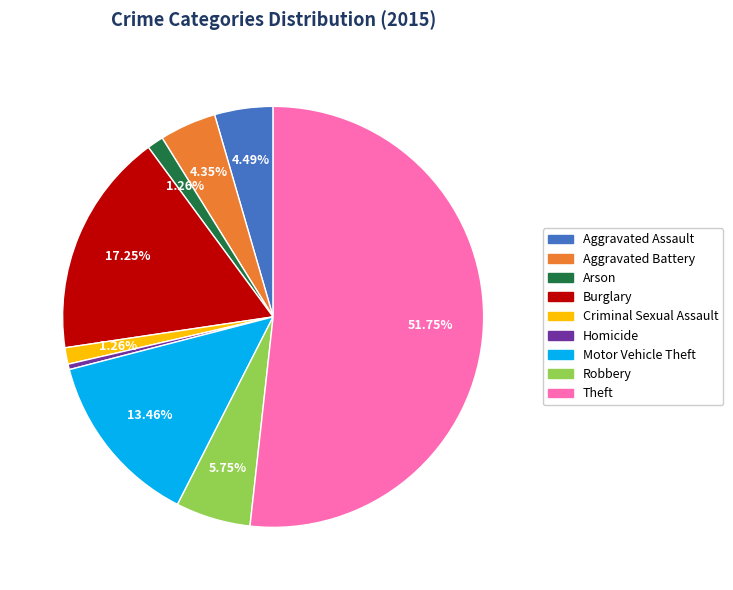

Which category has the biggest portion of the pie?

Theft